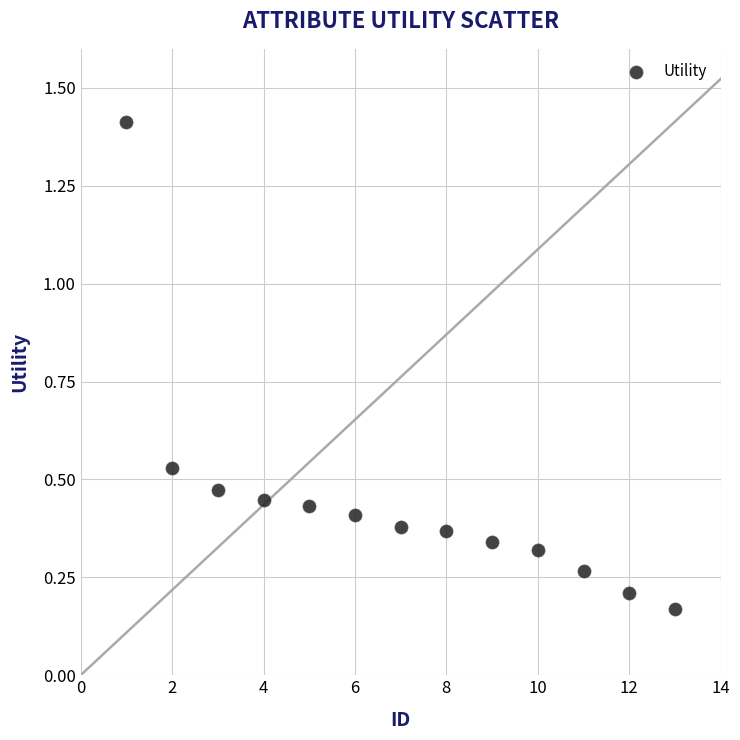

What is the range of Y values (max minus min)?

1.2